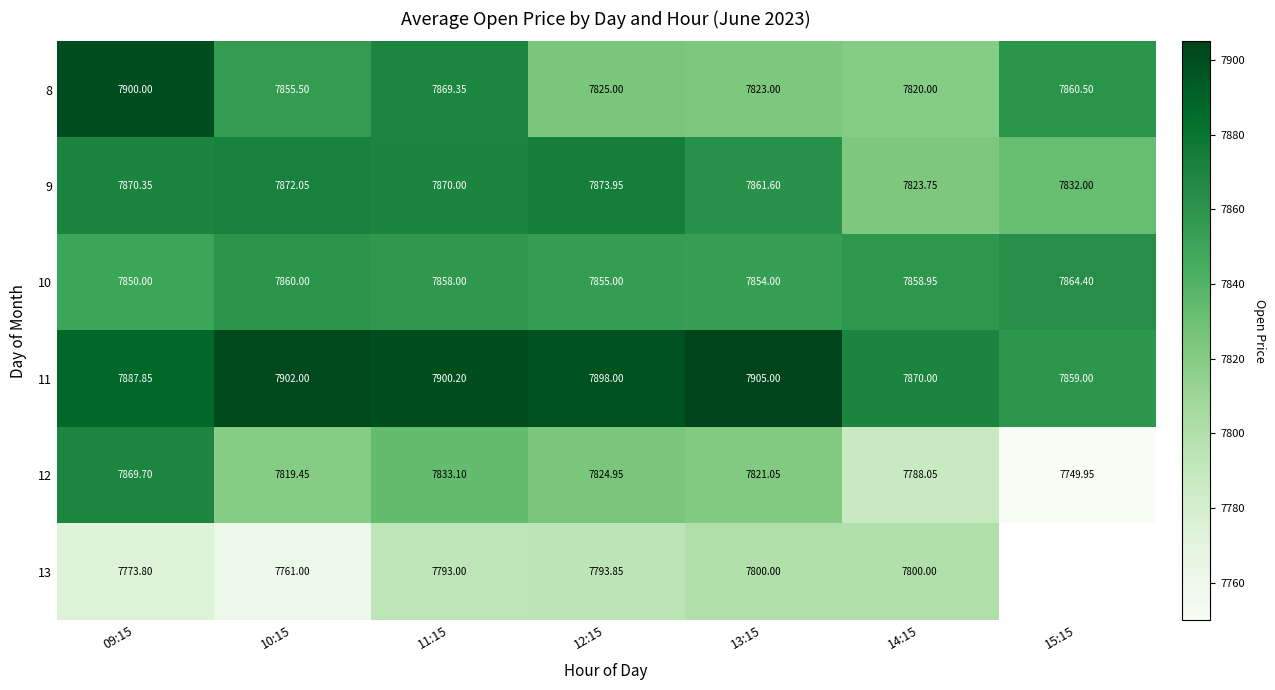

At 11:15, list the series in order from smallest to largest.

13, 12, 10, 8, 9, 11